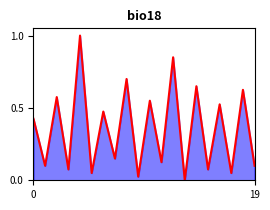

What is the sum of the values at 8 and 4?

1.7